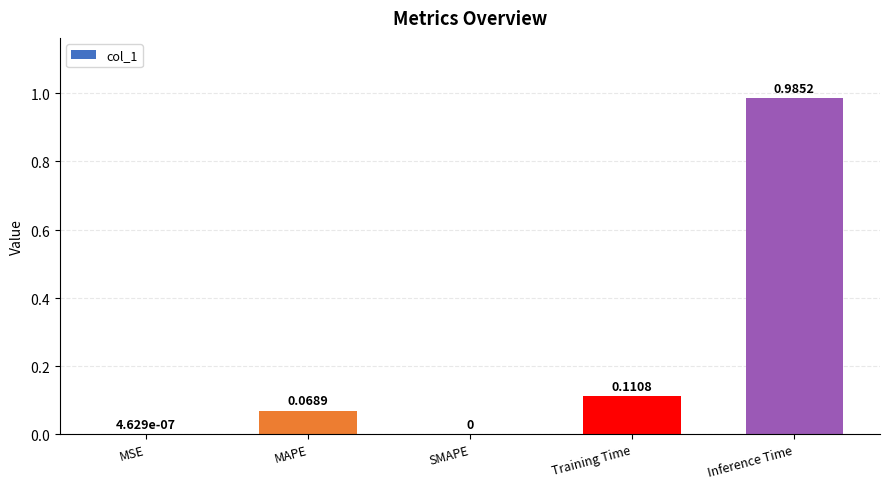

Which category has the highest value across all series?

Inference Time